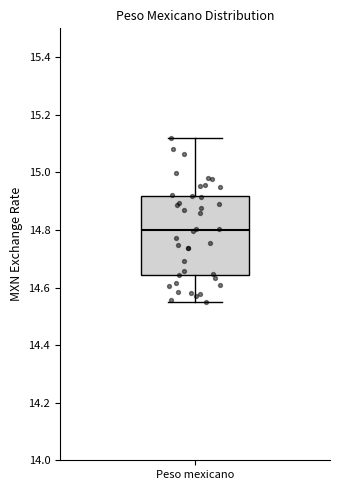

Transcribe this box plot: give where the median line is, the range the box spans, and where the two whiskers end, as read against the y-axis. The values are not printed on the chart, so give them approximately, as read against the axis.

median 14.80, box 14.64 to 14.92, whiskers 14.54 to 15.12